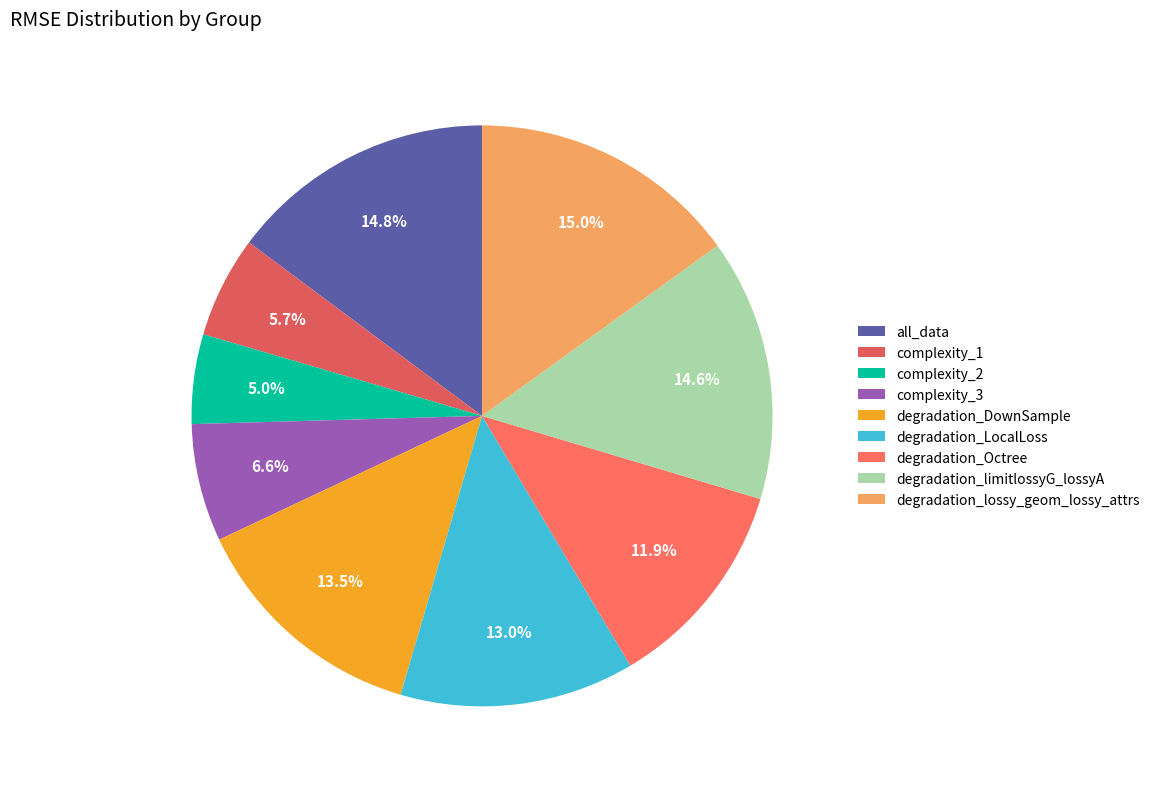

What is the total percentage of degradation_limitlossyG_lossyA and degradation_LocalLoss?

27.6%